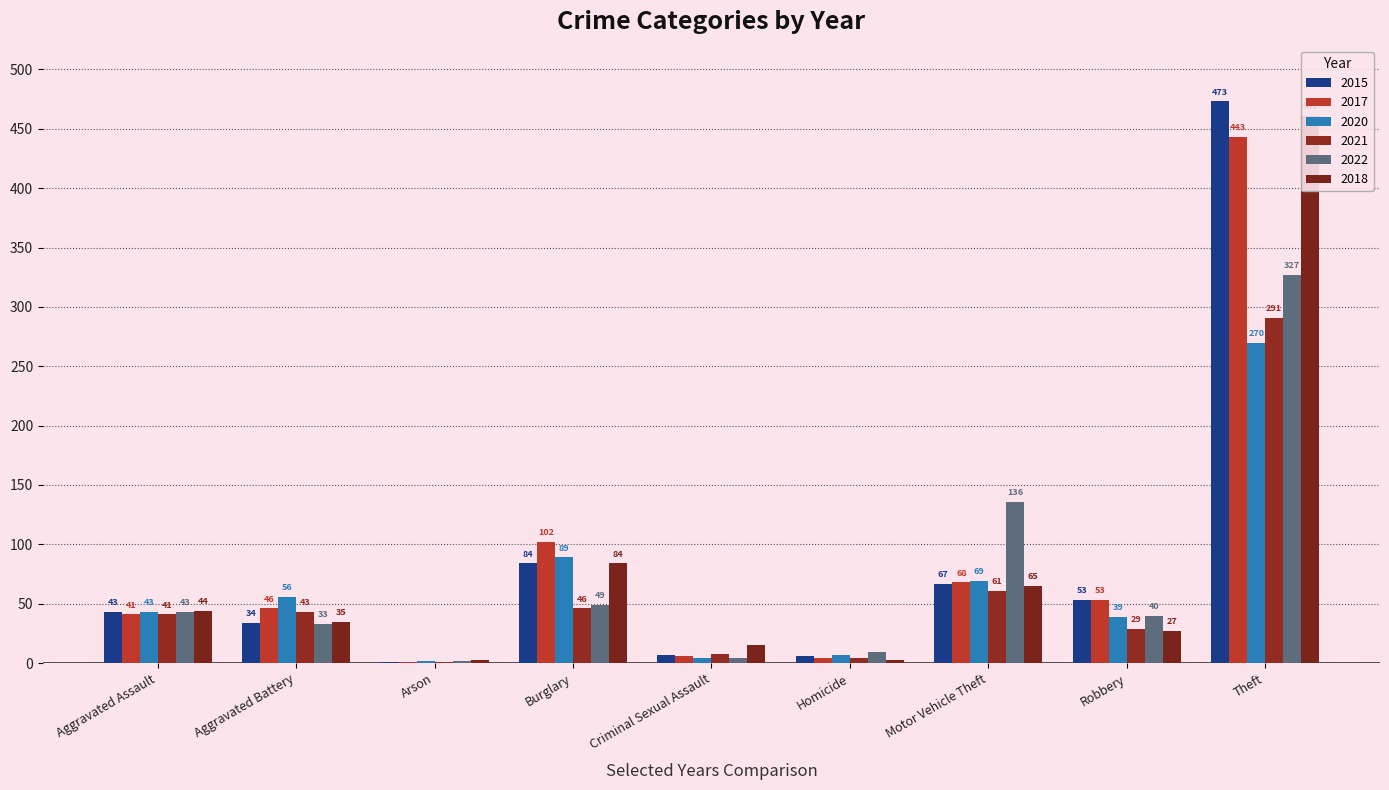

What is the spread (max minus min) of values at Robbery?

26